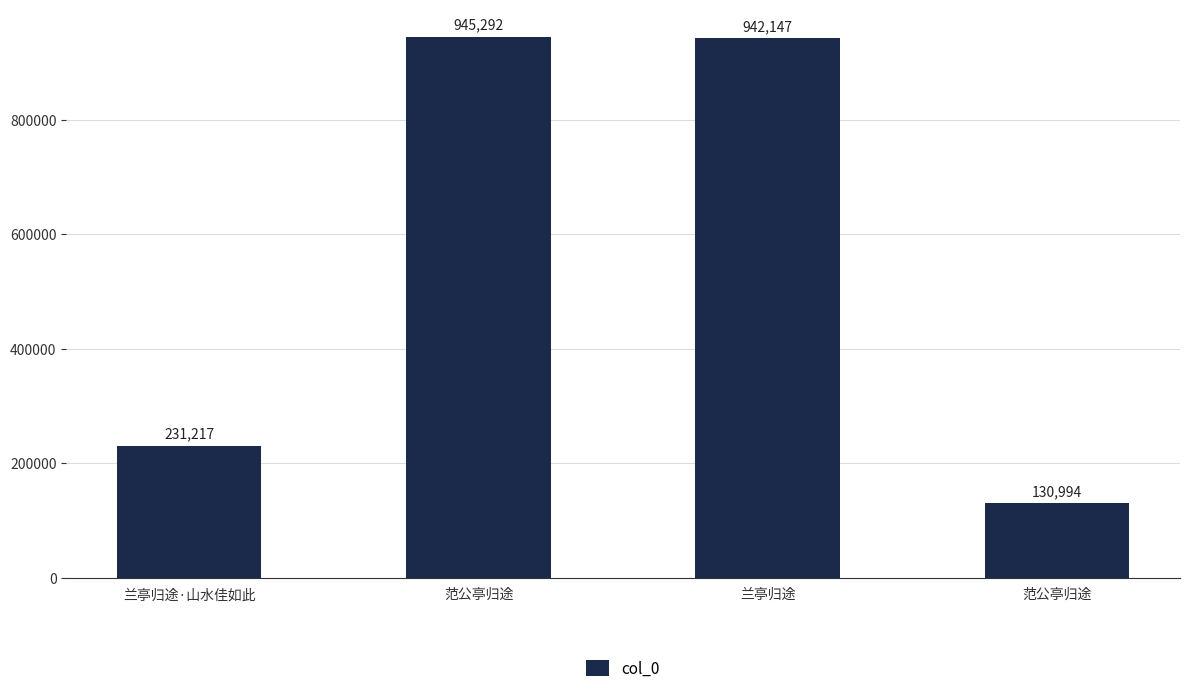

At which category does the chart reach its minimum across all series?

范公亭归途